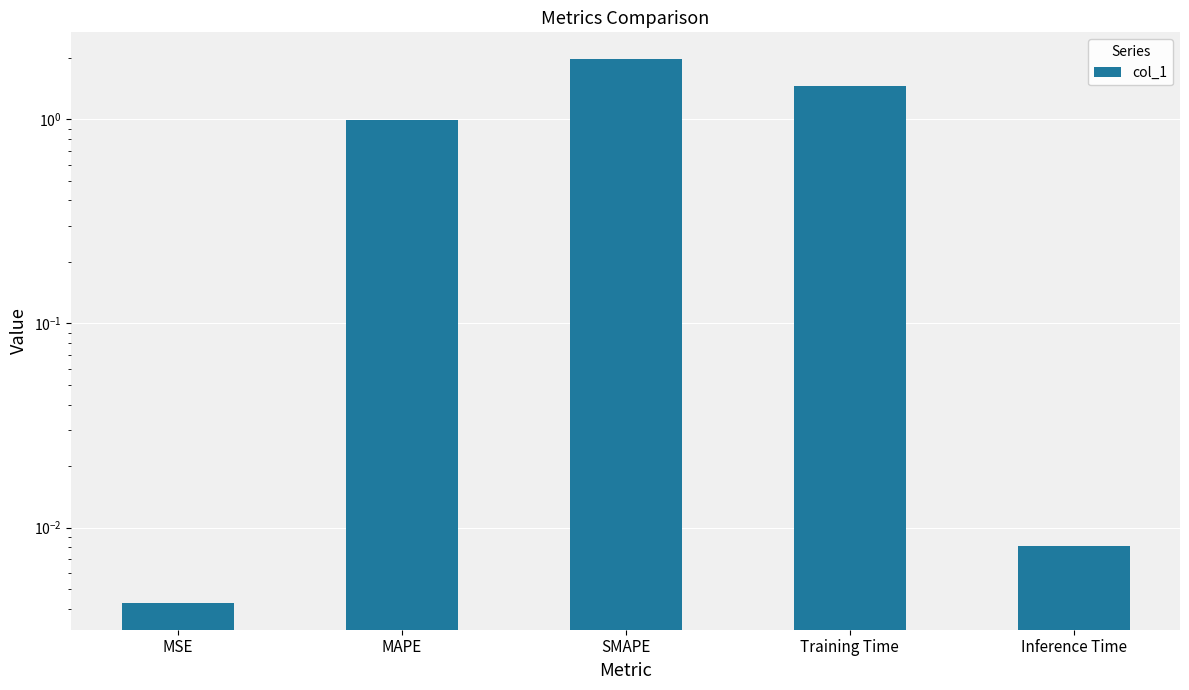

What is the difference between the maximum and minimum values?

2.0